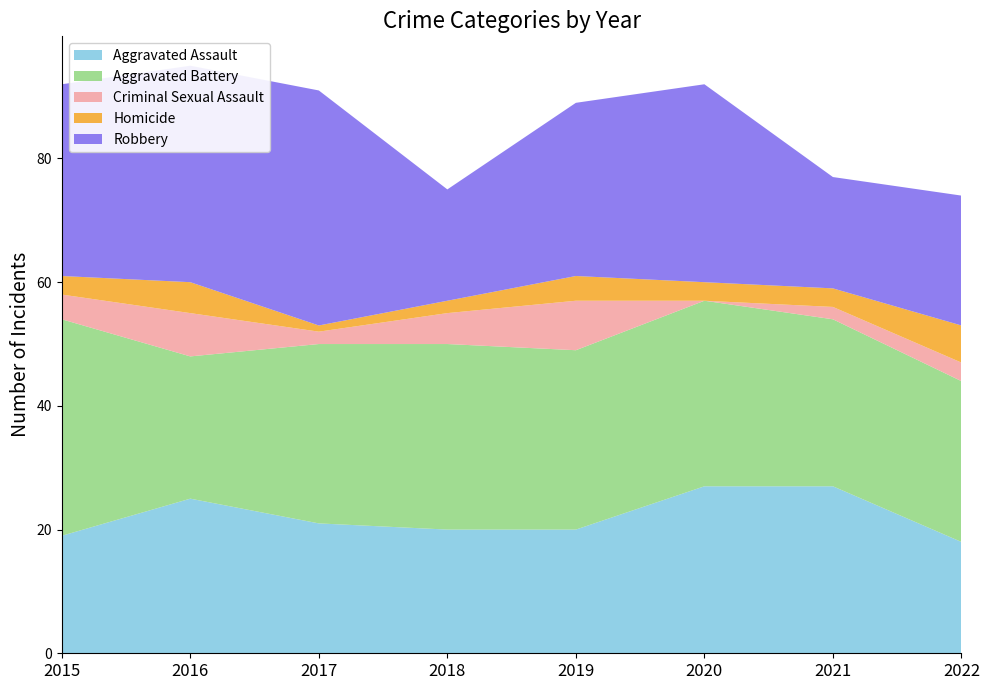

Reading right to left, transcribe all the data shown in this chart.

Aggravated Assault: 2022=18	2021=27	2020=27	2019=20	2018=20	2017=21	2016=25	2015=19
Aggravated Battery: 2022=26	2021=27	2020=30	2019=29	2018=30	2017=29	2016=23	2015=35
Criminal Sexual Assault: 2022=3	2021=2	2020=0	2019=8	2018=5	2017=2	2016=7	2015=4
Homicide: 2022=6	2021=3	2020=3	2019=4	2018=2	2017=1	2016=5	2015=3
Robbery: 2022=21	2021=18	2020=32	2019=28	2018=18	2017=38	2016=35	2015=31